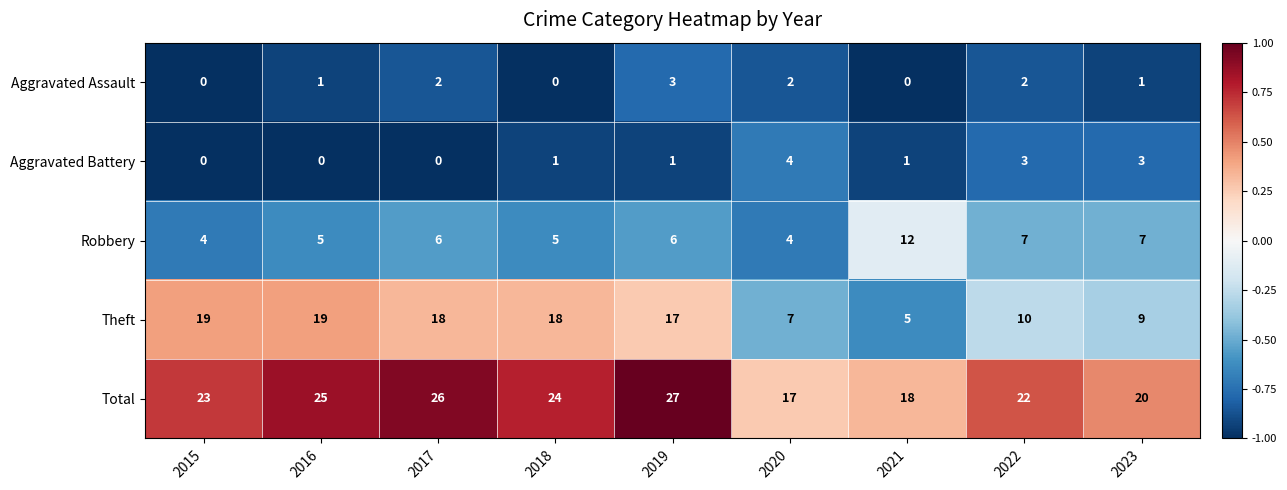

Between 2018 and 2021, which series saw the biggest shift?

Theft